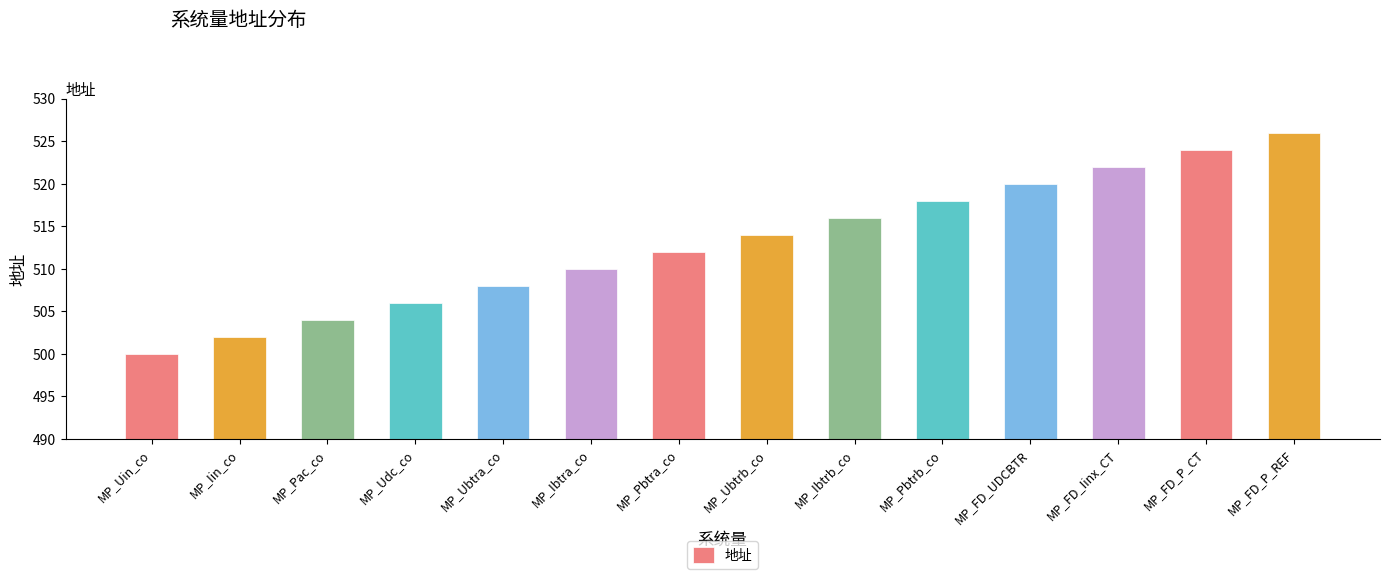

Reading left to right, what are all the values shown in this chart?

500	502	504	506	508	510	512	514	516	518	520	522	524	526